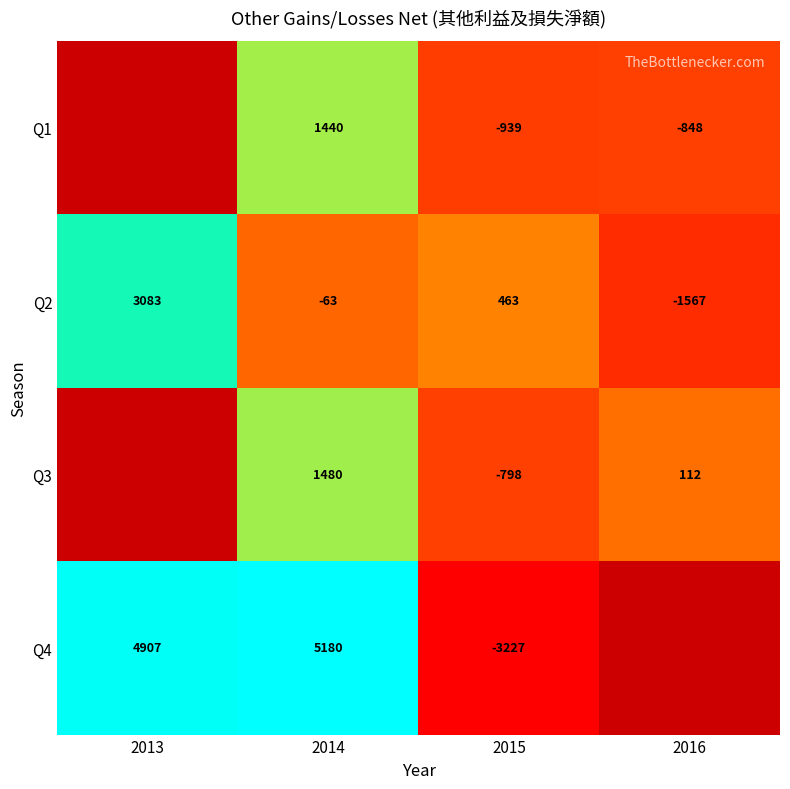

The Q4 series shows 8353.6 at 2014. True or false?

False